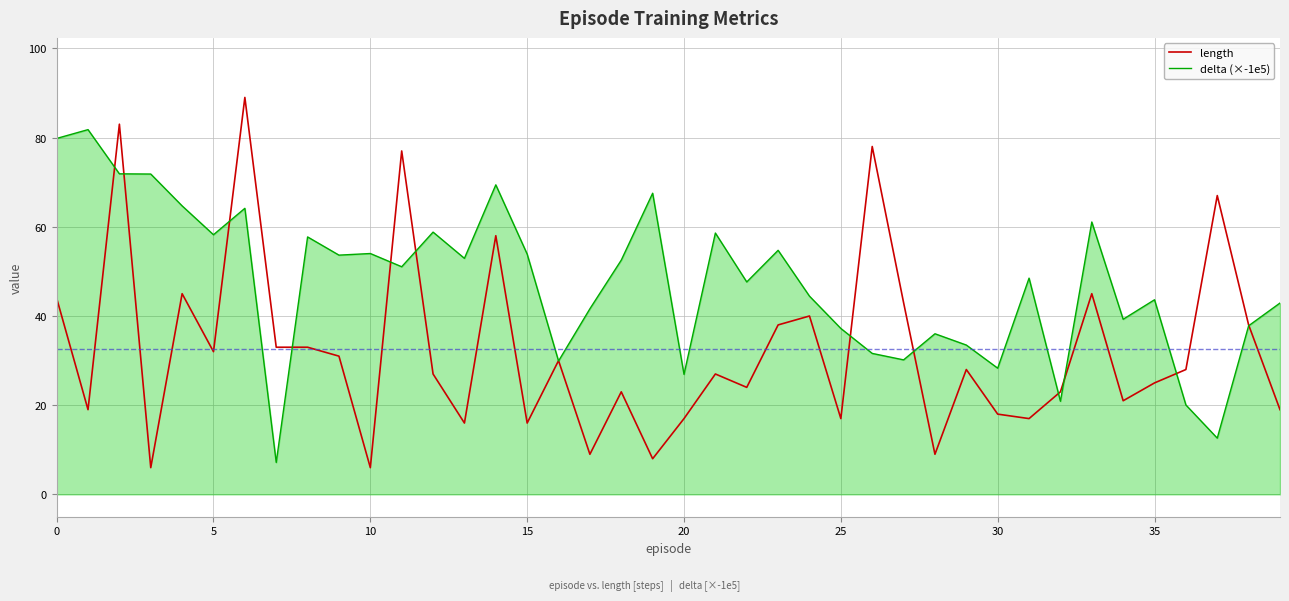

List the series in order of their overall mean, highest first.

delta (×-1e5), length